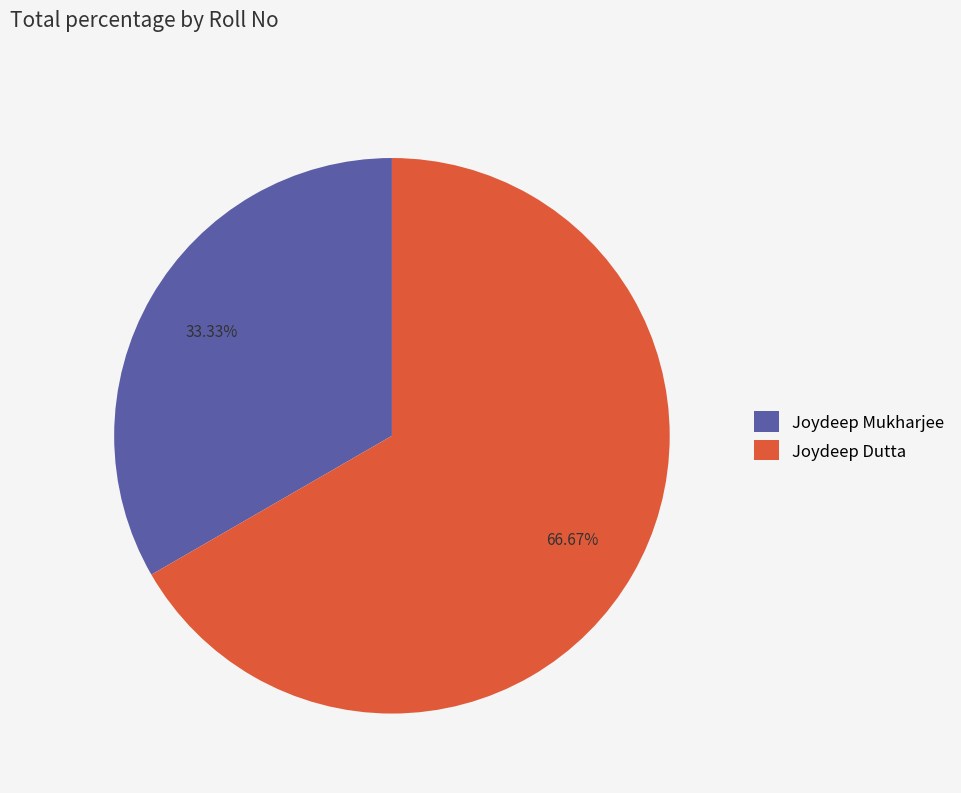

Which category has the biggest portion of the pie?

Joydeep Dutta